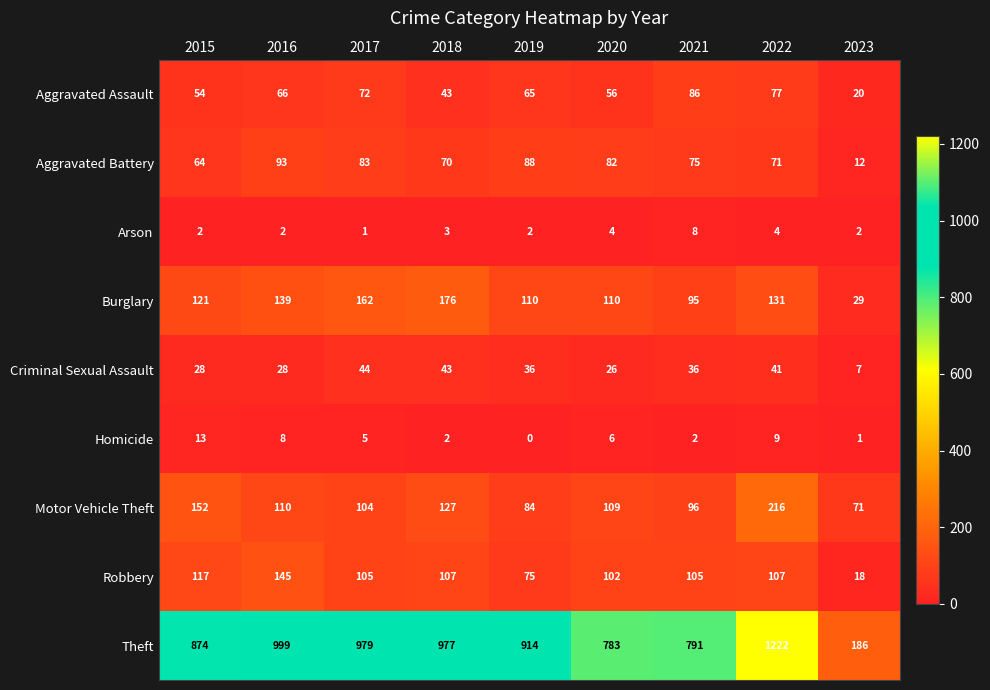

Which series changed the most between 2016 and 2022?

Theft